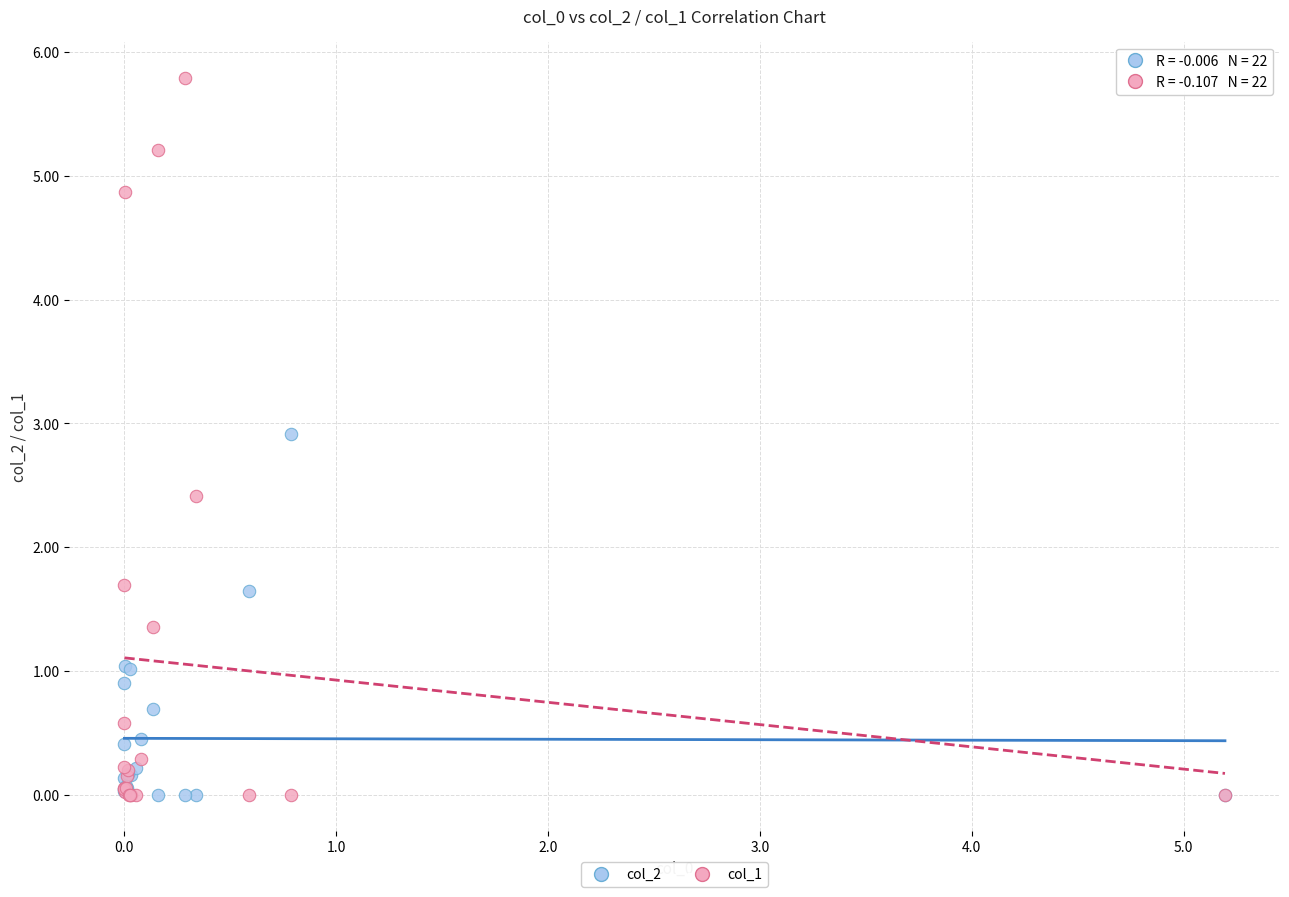

What are all the series names shown in the legend?

col_2, col_1